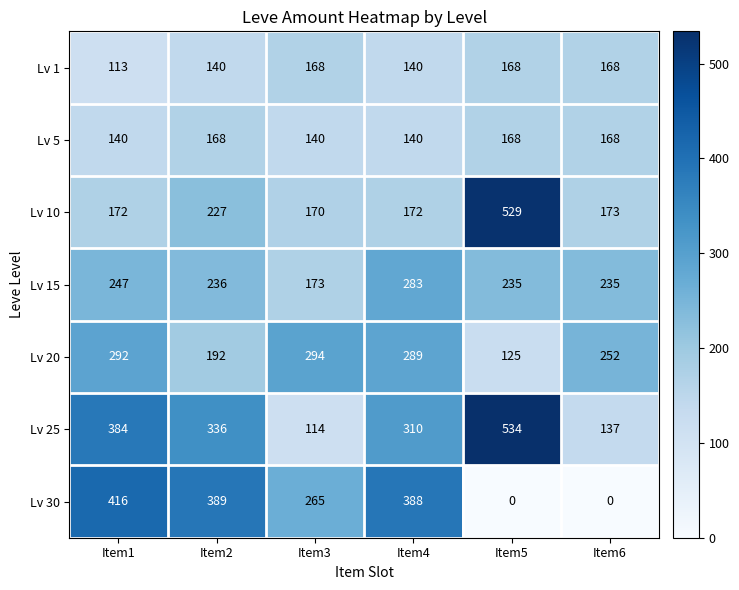

Count the number of data series in this chart.

7